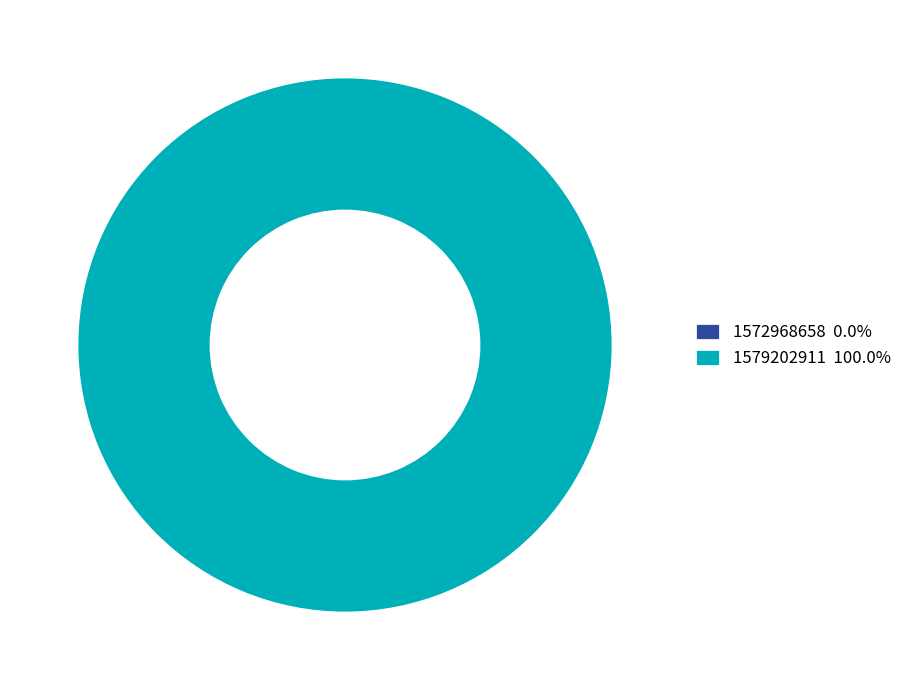

True or false: 1572968658 accounts for 1% of the total.

False